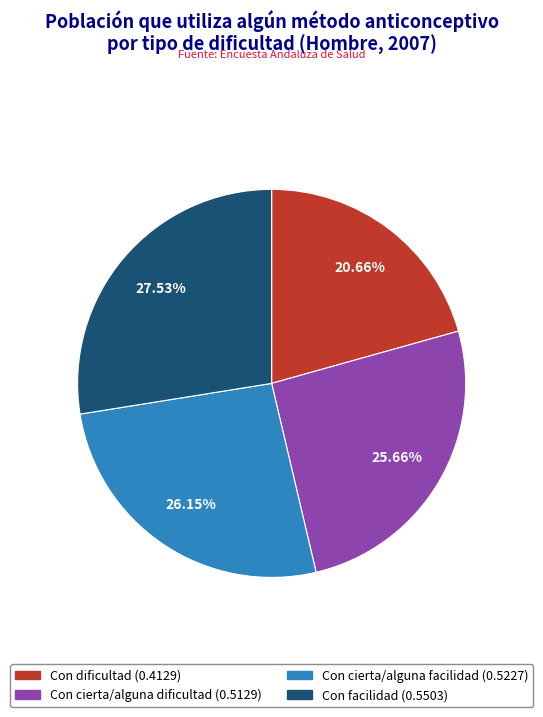

To the nearest percent, what is the average slice percentage?

25%